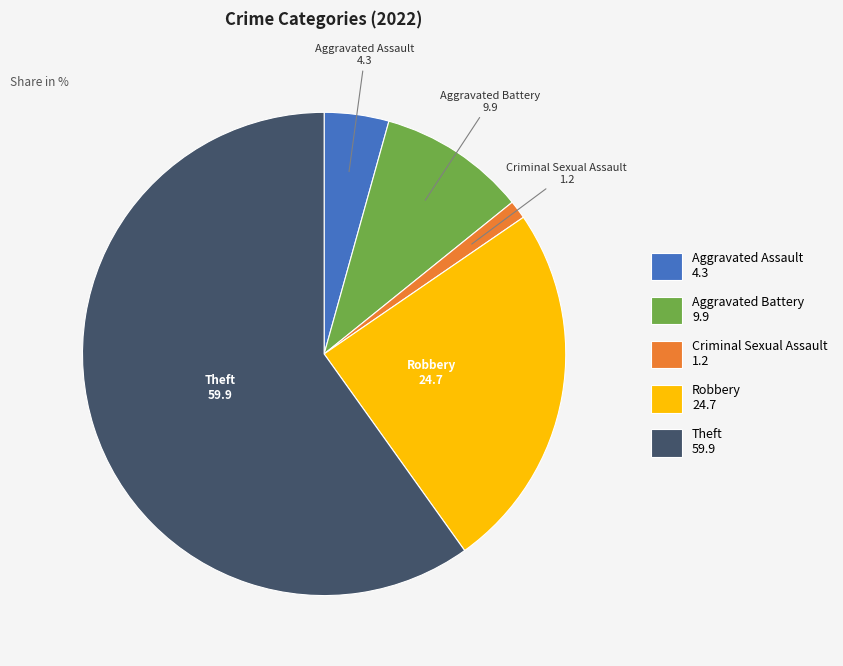

What is the largest slice in the pie chart?

Theft